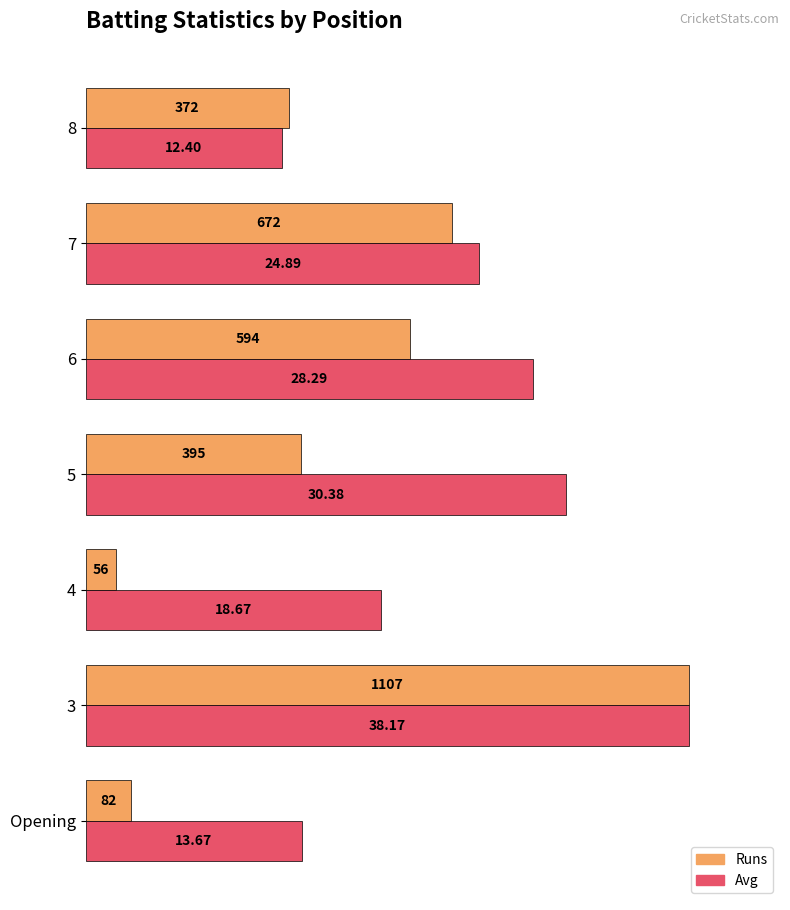

What are all the series names shown in the legend?

Runs, Avg